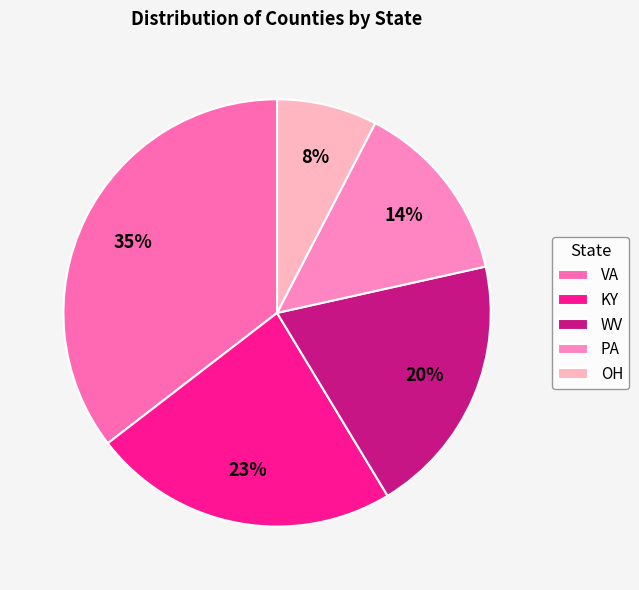

Rank the categories by value from highest to lowest.

VA, KY, WV, PA, OH